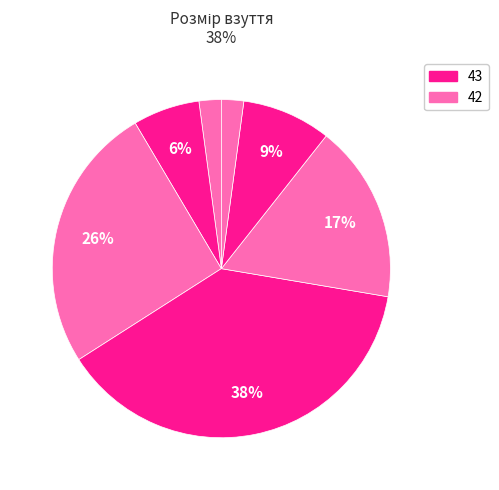

Rank the categories by value from lowest to highest.

38, 46+, 40-41, 45, 44, 42, 43